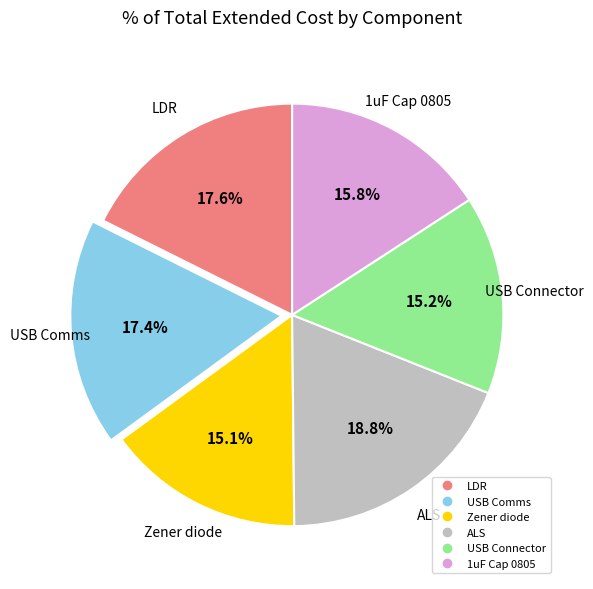

To the nearest percent, what percentage of the pie is Zener diode?

15%